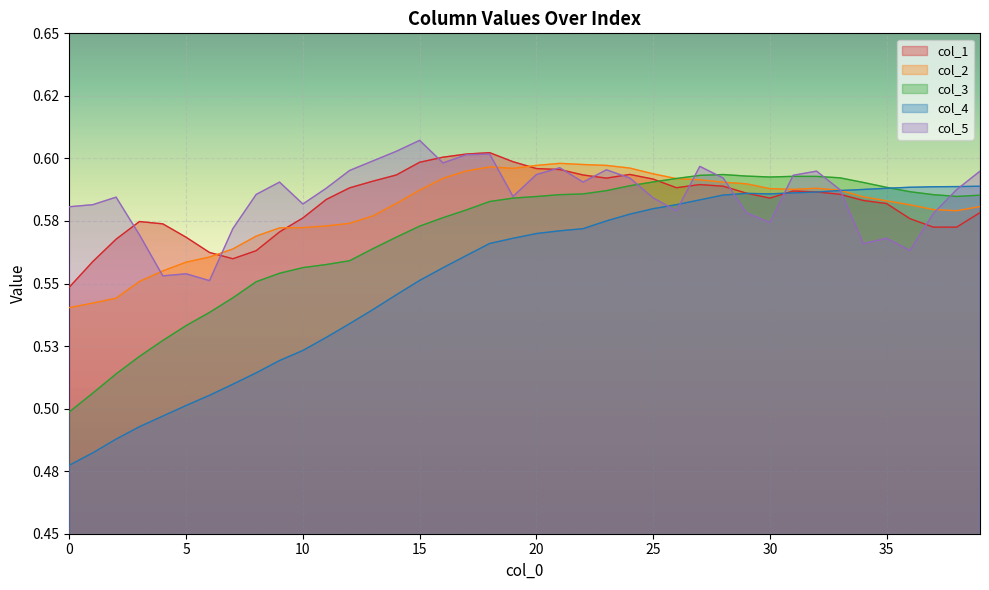

Does the chart display data point markers on the line(s)?

No